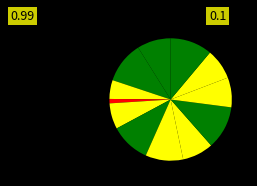

To the nearest percent, what is the difference between the largest and smallest slice percentages?

10%